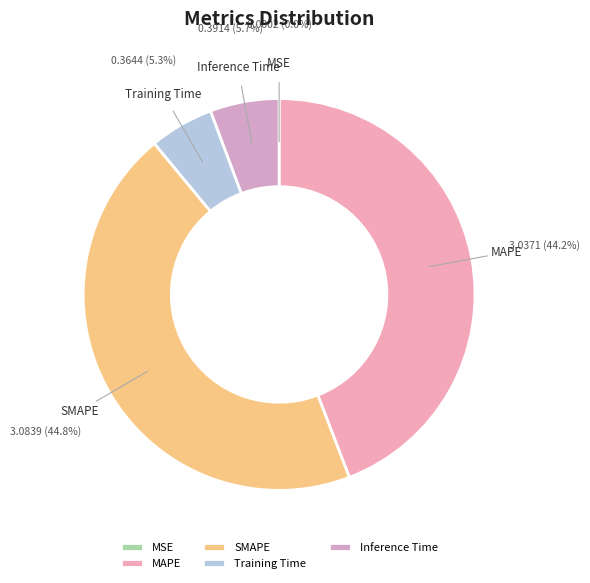

What is the largest slice in the pie chart?

SMAPE